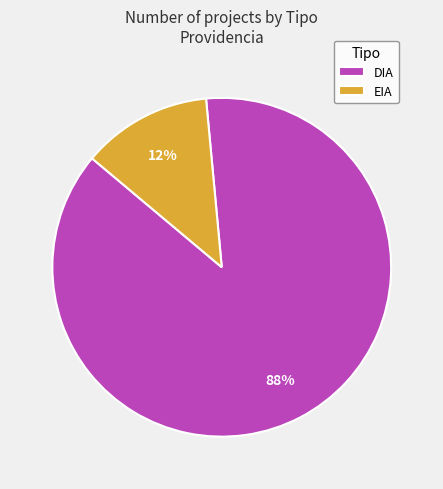

What is the largest slice in the pie chart?

DIA